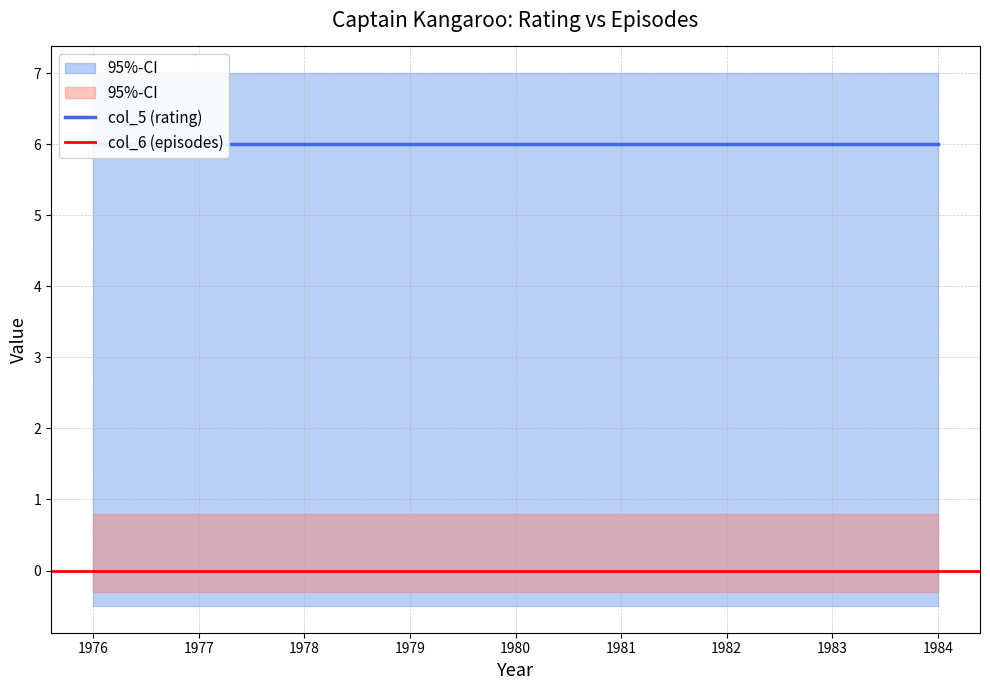

Where is col_5 nearest to the value 6?

1976